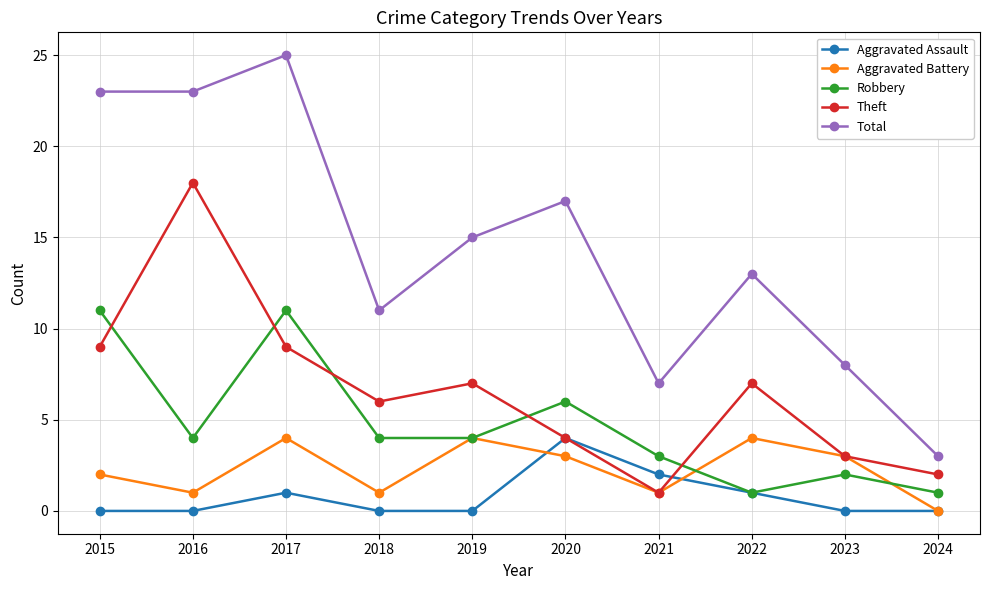

What is the difference between the Robbery values at 2015 and 2018?

7